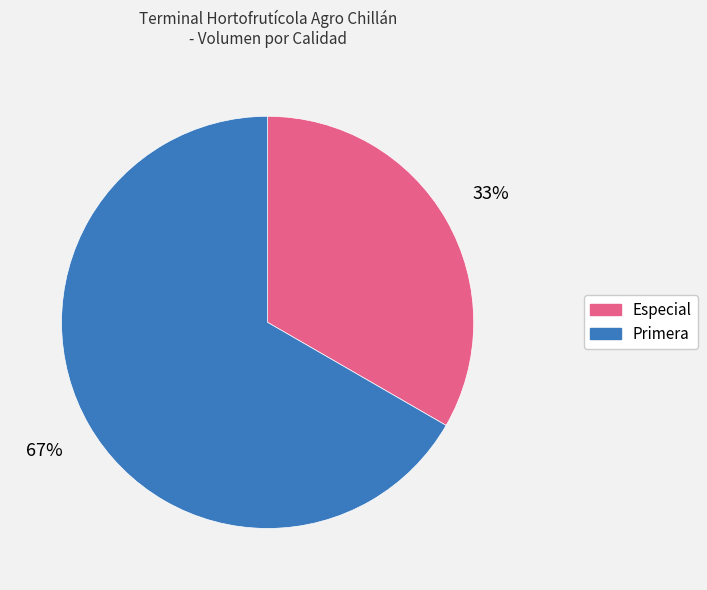

Combined, do Primera and Especial account for over 50%?

Yes